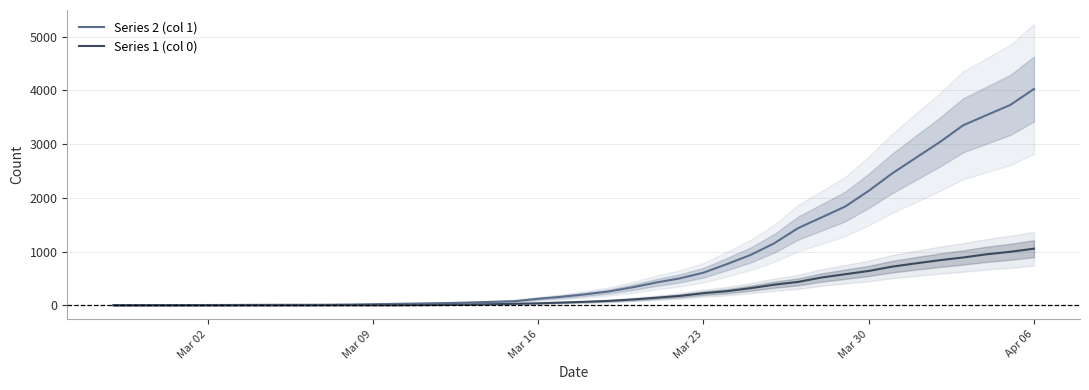

Is the value of Series 2 (col 1) at 32 greater than the value of Series 1 (col 0) at 16?

Yes